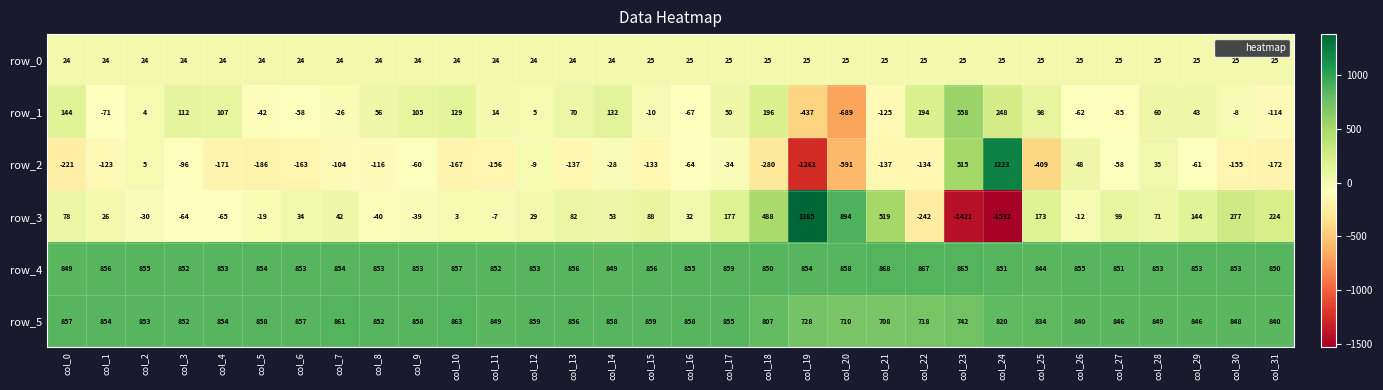

How many values in row_2 are below zero?

27